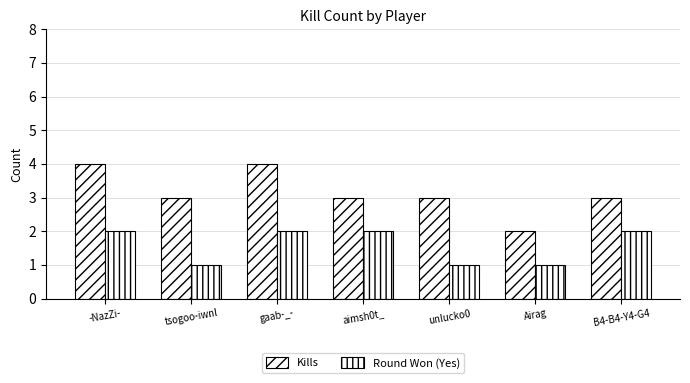

What is the smallest value displayed?

1